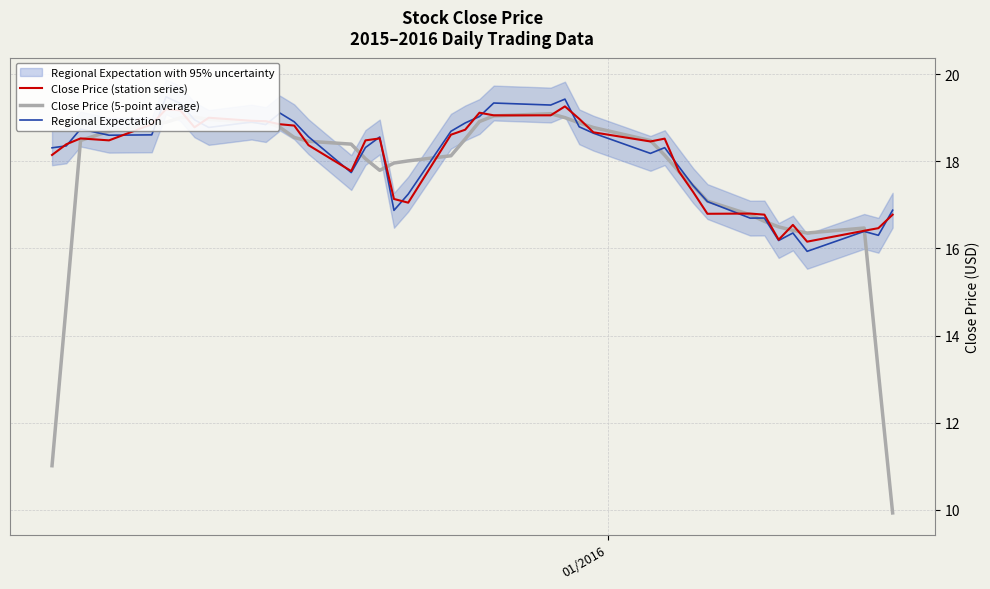

Reading left to right, extract all data points from this chart.

Close Price (station series): 18.1	18.4	18.5	18.5	18.9	19.2	19.2	18.8	19.0	18.9	18.9	18.9	18.8	18.4	17.8	18.5	18.5	17.1	17.1	18.6	18.7	19.1	19.1	19.1	19.3	19.0	18.7	18.5	18.5	17.8	17.3	16.8	16.8	16.8	16.2	16.5	16.2	16.4	16.5	16.8
Close Price (5-point average): 11.0	14.7	18.5	18.7	18.8	18.9	19.0	19.0	19.0	18.9	18.9	18.8	18.5	18.5	18.4	18.1	17.8	18.0	18.0	18.1	18.5	18.9	19.0	19.1	19.0	18.9	18.8	18.5	18.1	17.8	17.4	17.1	16.8	16.6	16.5	16.4	16.4	16.5	13.2	9.9
Regional Expectation: 18.3	18.4	18.7	18.6	18.6	19.5	19.3	19.0	18.8	18.9	18.8	19.1	18.9	18.6	17.7	18.3	18.6	16.9	17.2	18.7	18.9	19.0	19.3	19.3	19.4	18.8	18.6	18.2	18.3	17.9	17.4	17.1	16.7	16.7	16.2	16.4	15.9	16.4	16.3	16.9